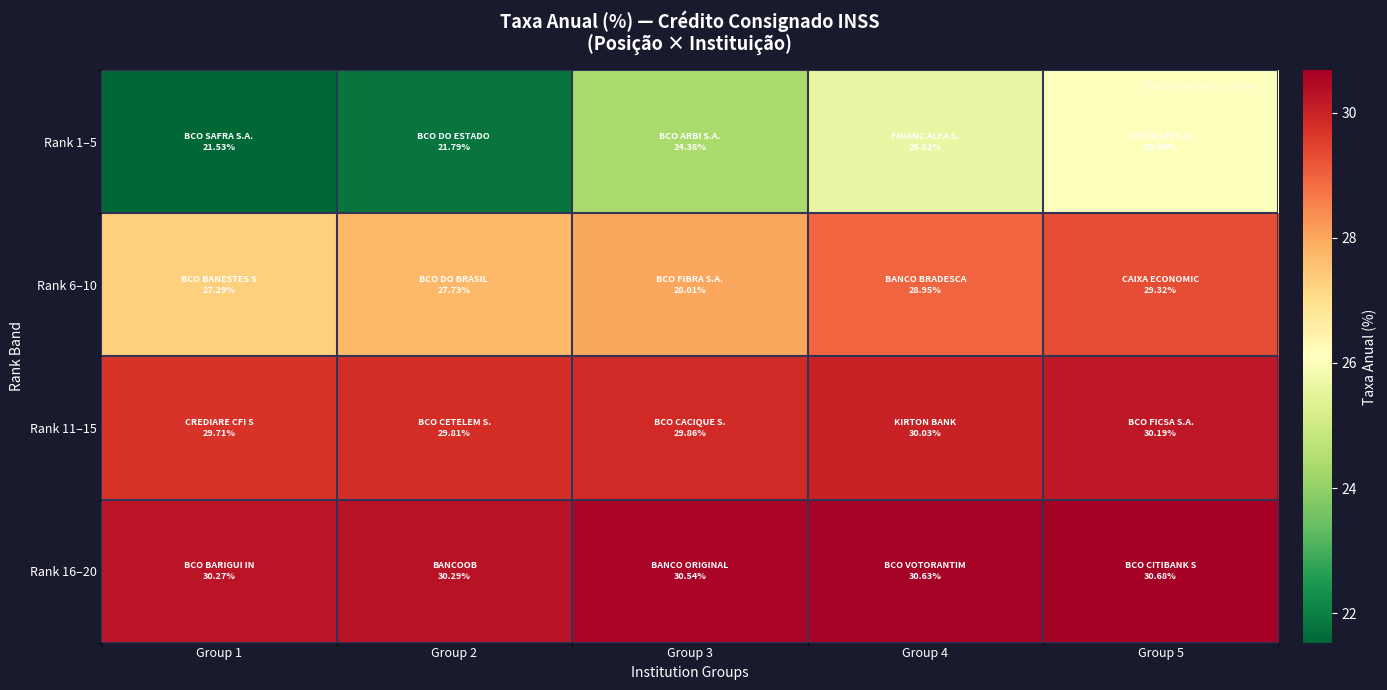

Which series has the largest total across all categories?

Rank 16–20